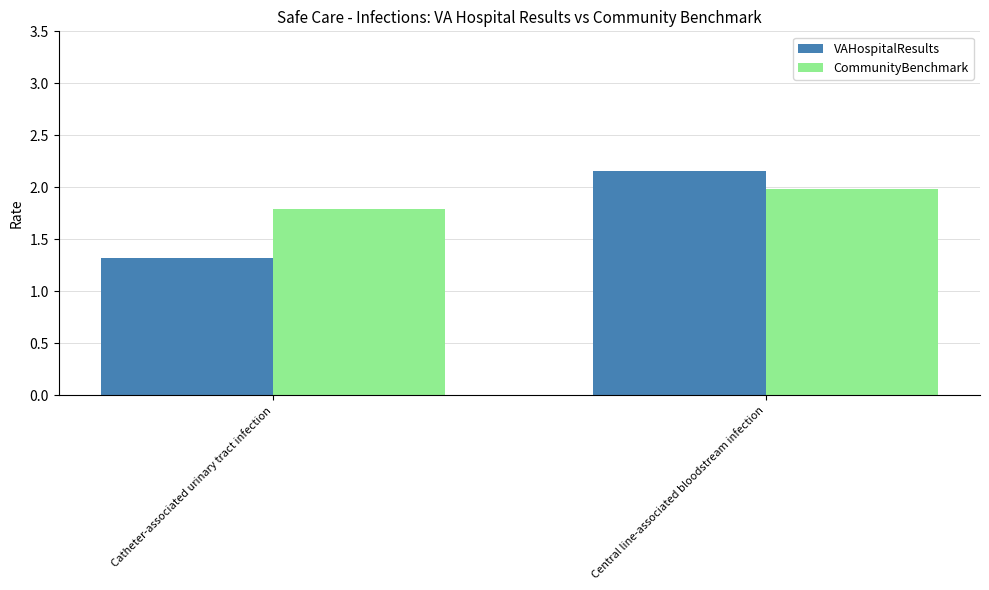

What is the smallest value displayed?

1.3